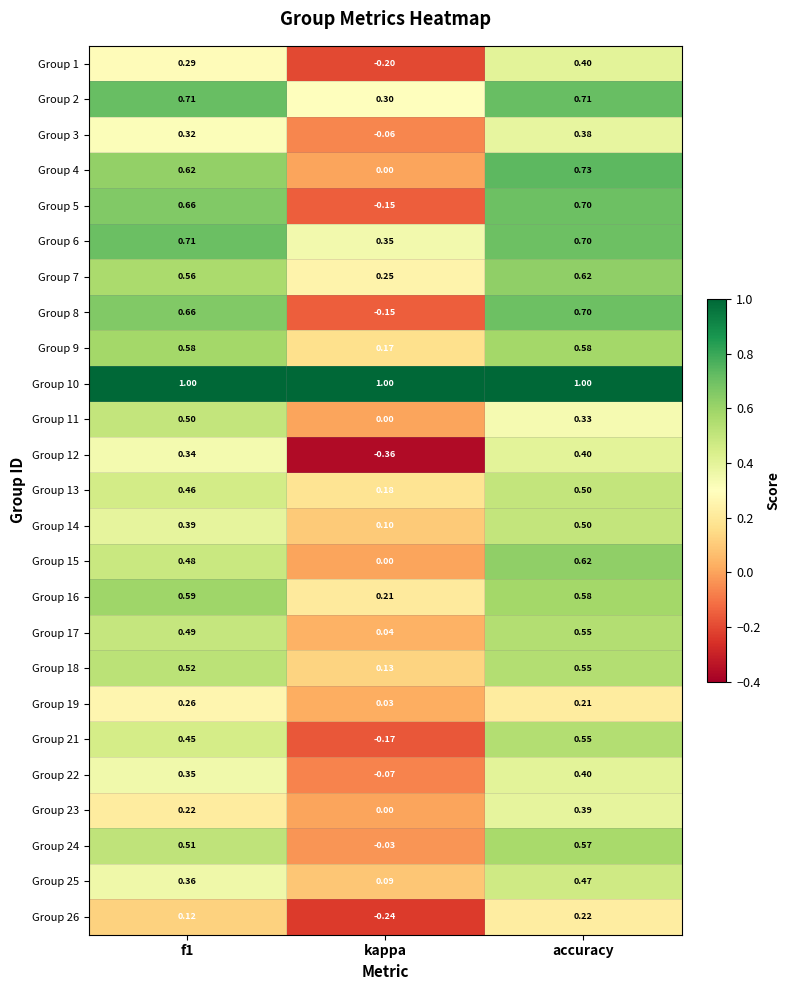

Is the value of Group 25 at kappa greater than the value of Group 5 at f1?

No